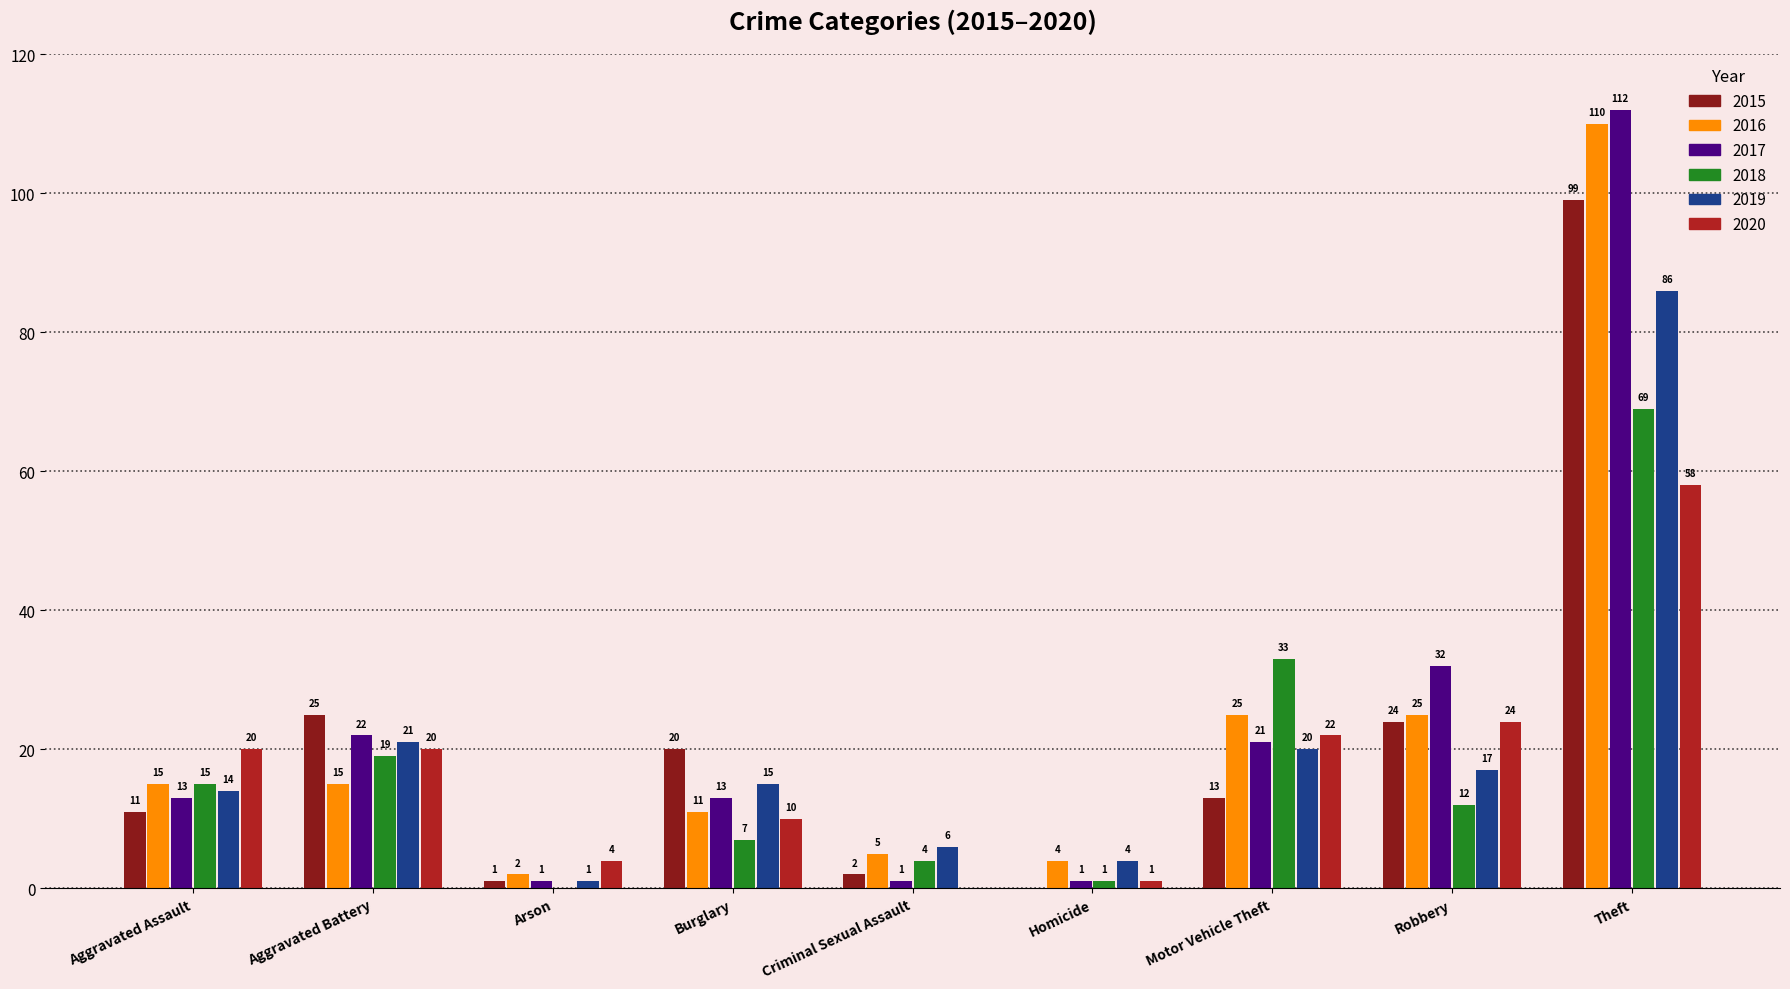

How many series are shown in this chart?

6